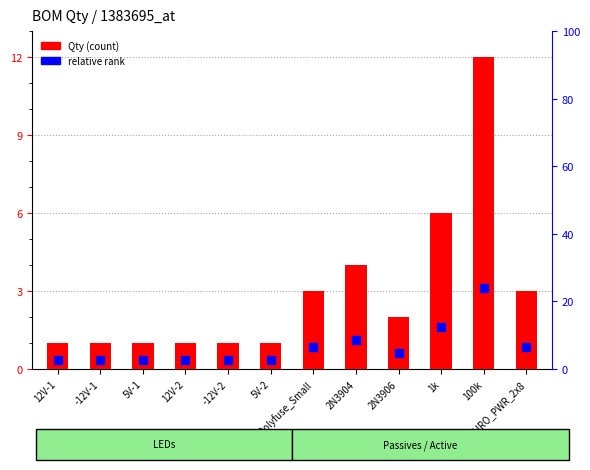

Is the value of relative rank at 1k greater than the value of Qty (count) at 100k?

No